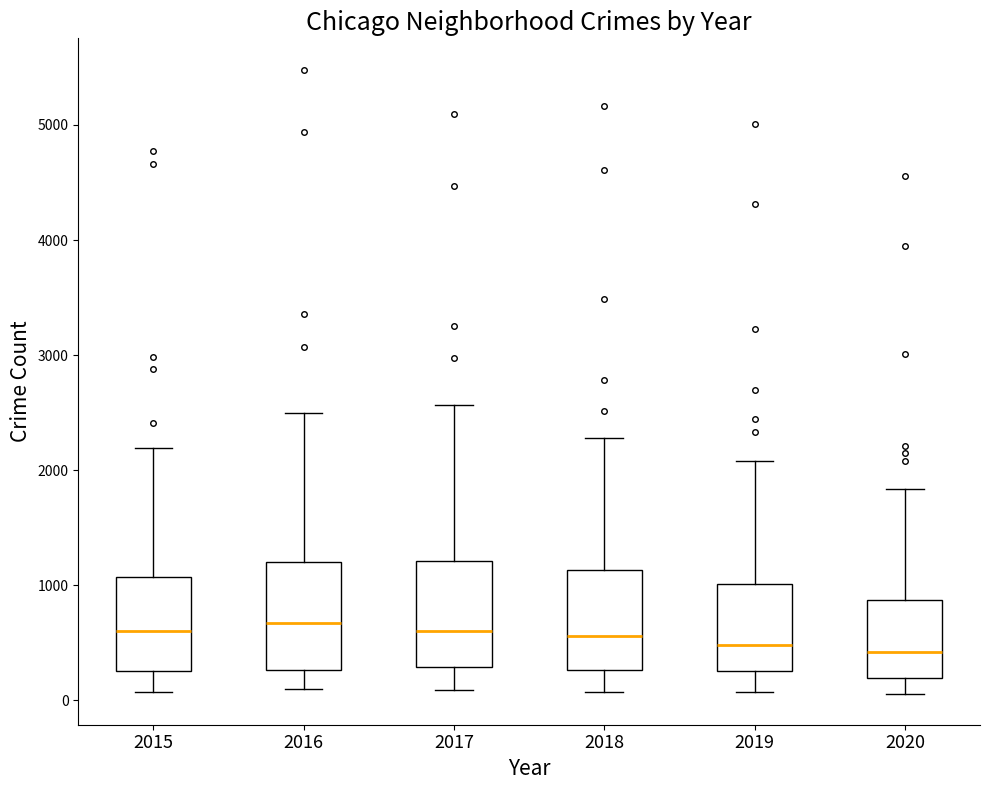

Reading left to right, read every box against the y-axis: the position of its median line, the range the box covers, and the ends of its whiskers. The values are not printed on the chart, so give them approximately, as read against the axis.

2015: median 600, box 300 to 1100, whiskers 100 to 2200
2016: median 700, box 300 to 1200, whiskers 100 to 2500
2017: median 600, box 300 to 1200, whiskers 100 to 2600
2018: median 600, box 300 to 1100, whiskers 100 to 2300
2019: median 500, box 300 to 1000, whiskers 100 to 2100
2020: median 400, box 200 to 900, whiskers 100 to 1800